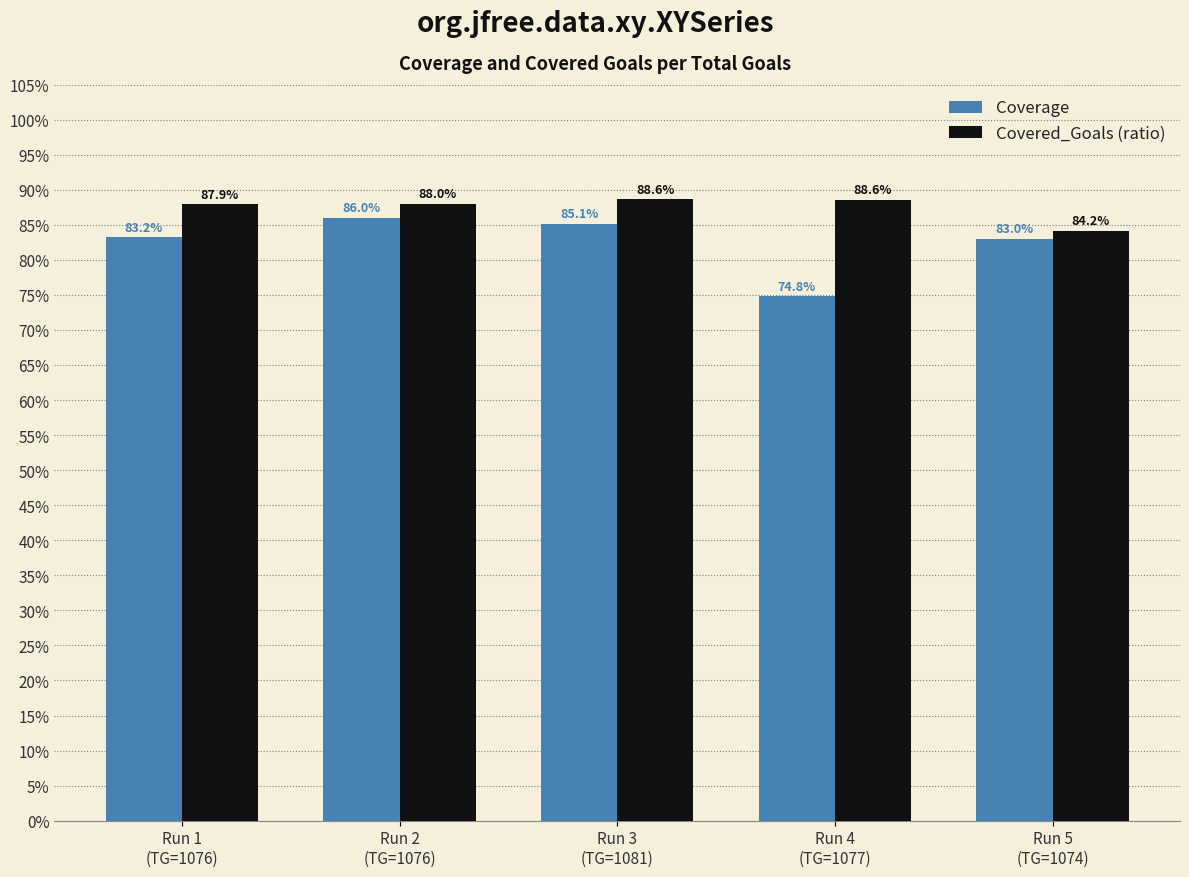

What is the label of the 3rd bar from the right?

Run 3
(TG=1081)